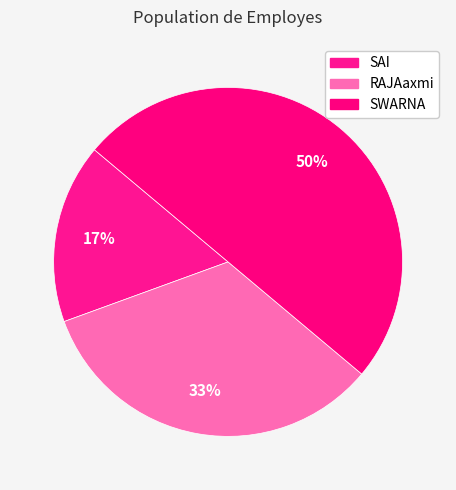

Which category has the smallest portion of the pie?

SAI